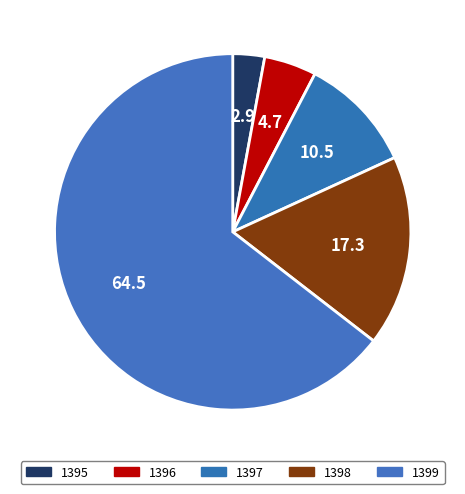

How many slices are in this pie chart?

5